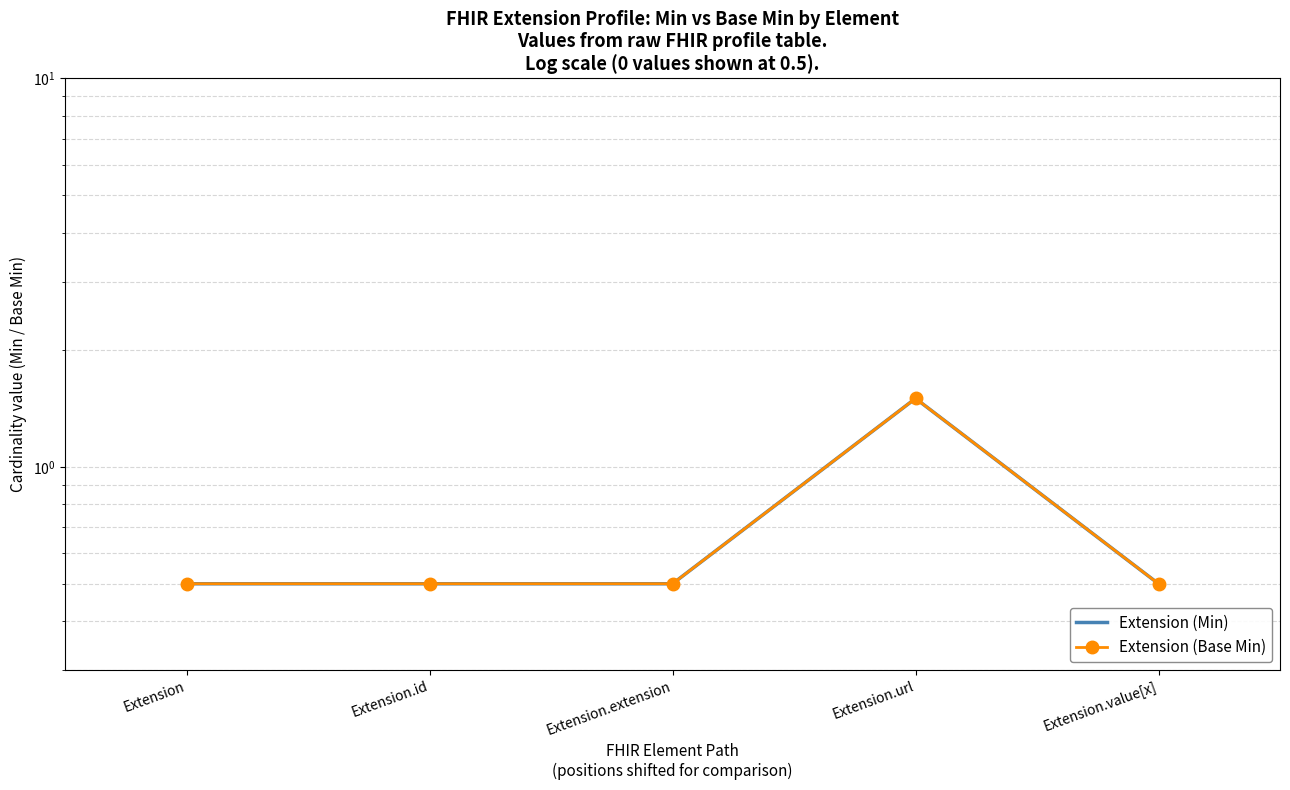

How many series are shown in this chart?

2